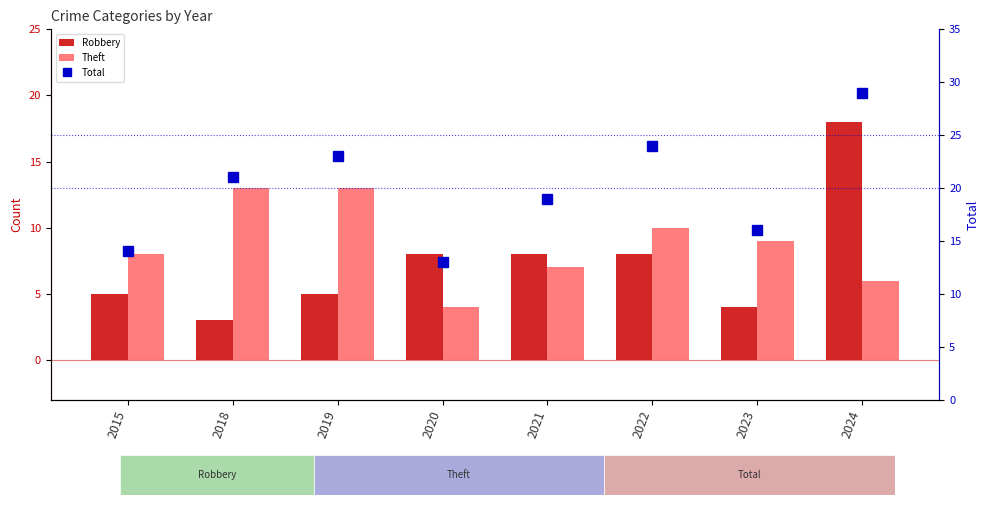

What is the maximum value for Total?

29